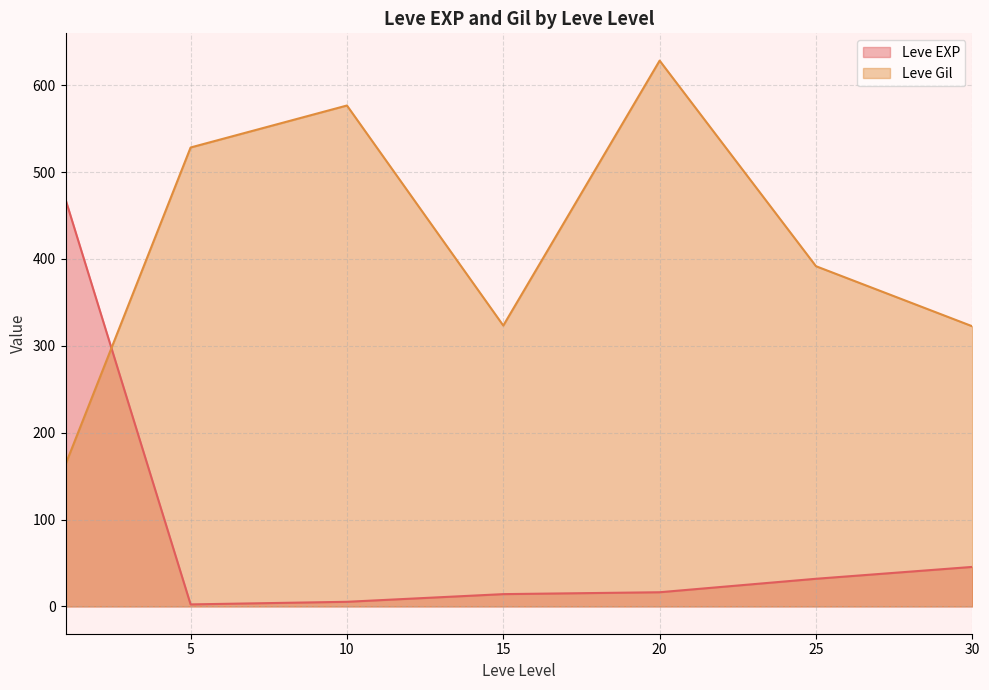

What is the difference between the maximum and second lowest values in the Leve EXP series?

463.2